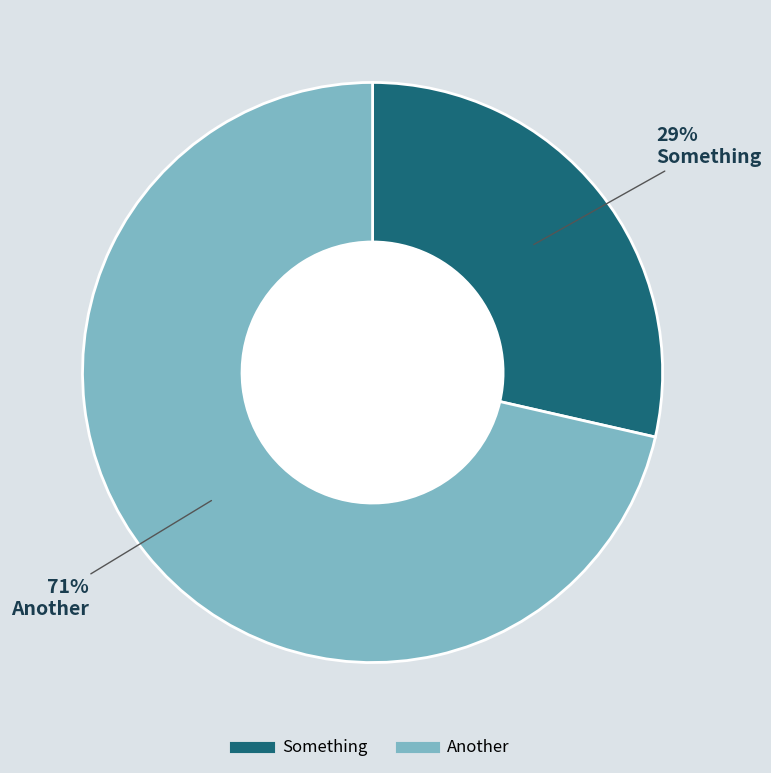

What is the majority slice?

Another